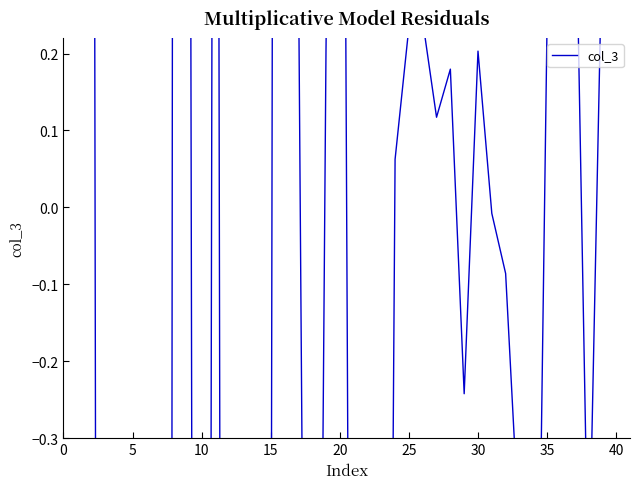

What is the minimum value shown in the chart?

-14.5